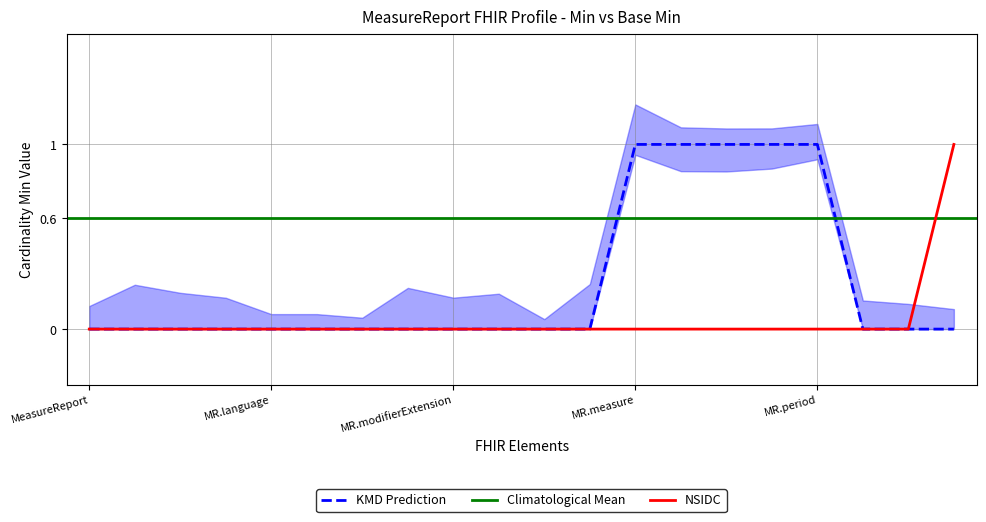

True or false: Base Min and Min cross at least once.

False